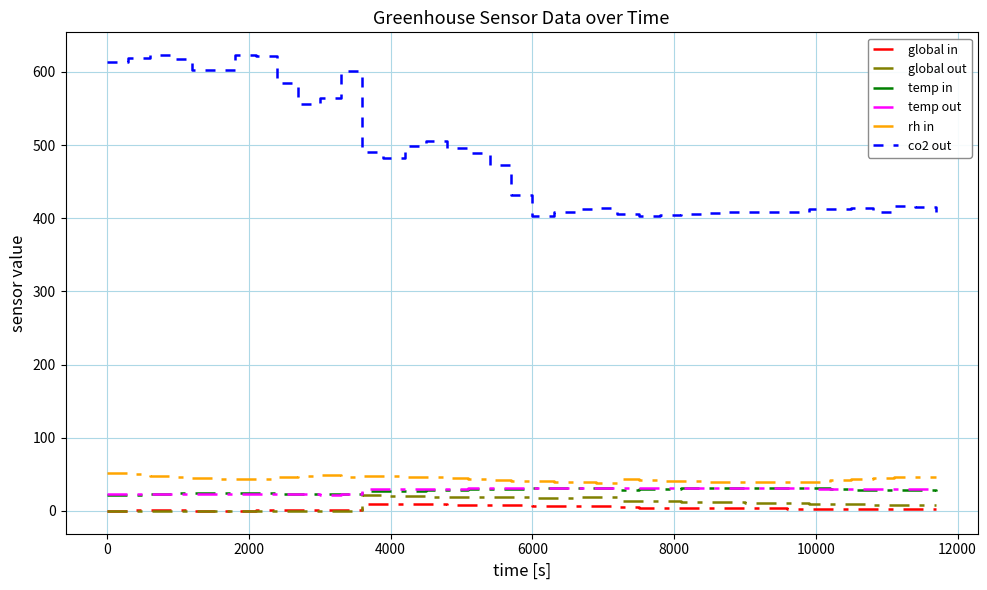

What is the difference between the second highest and second lowest values in the co2 out series?

220.0